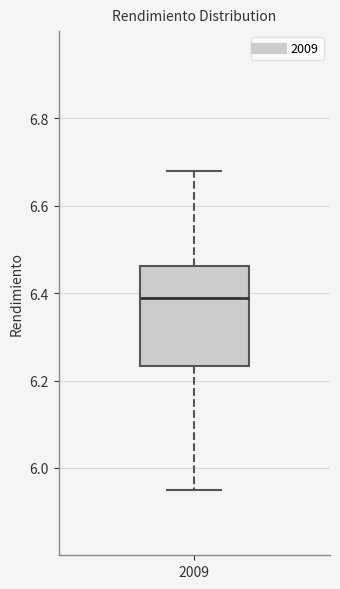

Where does the upper whisker of the box at x = 2009 end on the y-axis? The values are not printed on the chart, so give them approximately, as read against the axis.

6.68